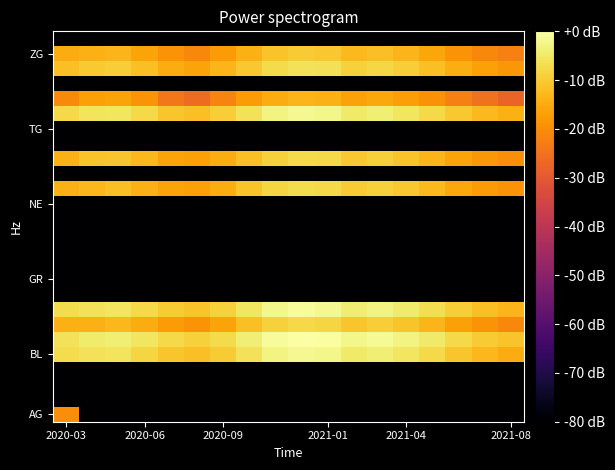

What is the minimum value shown in the chart?

-130.8